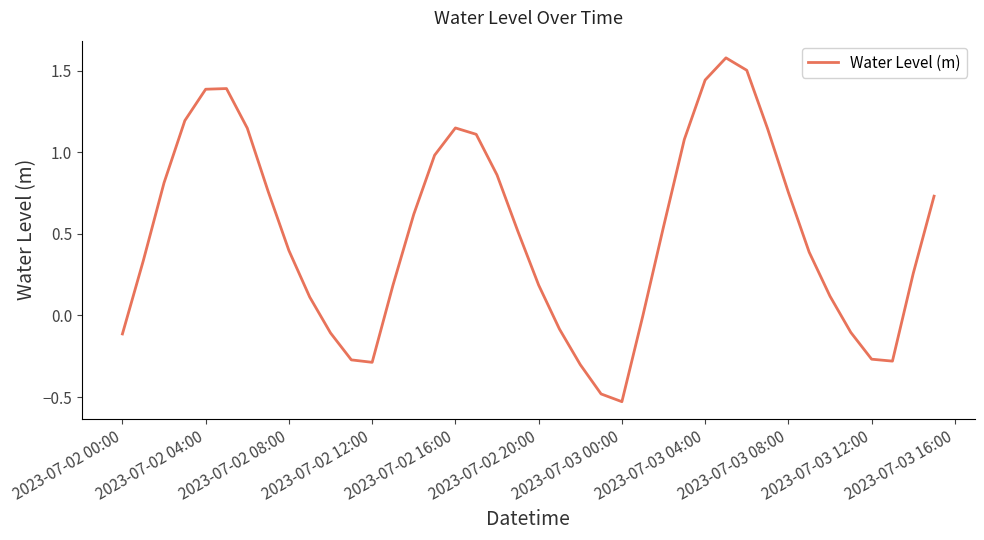

What is the difference between the maximum and minimum values?

2.1